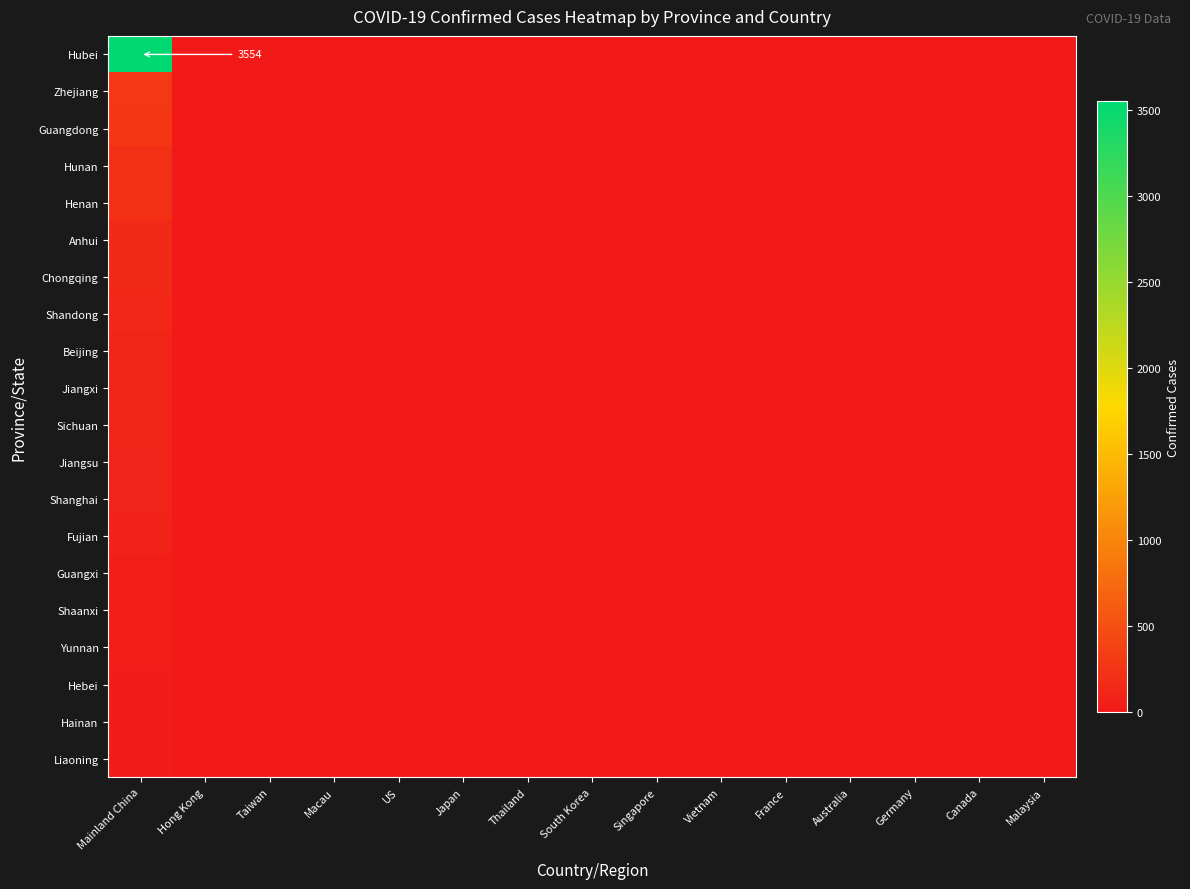

True or false: Hainan has a value of -16 at Germany.

False